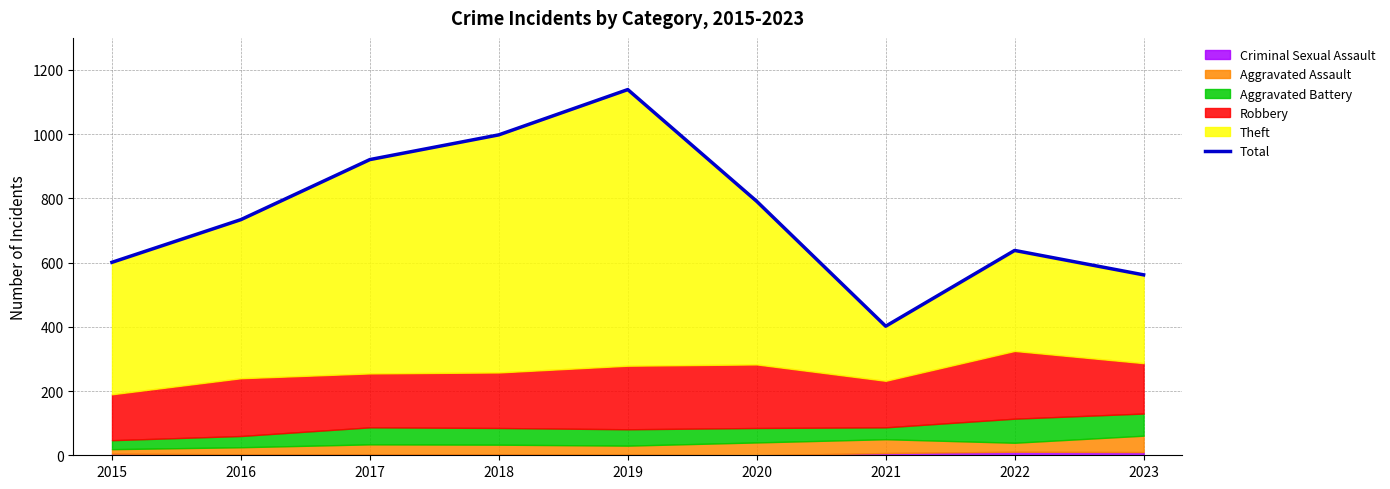

Between 2022 and 2020, which is larger?

2020